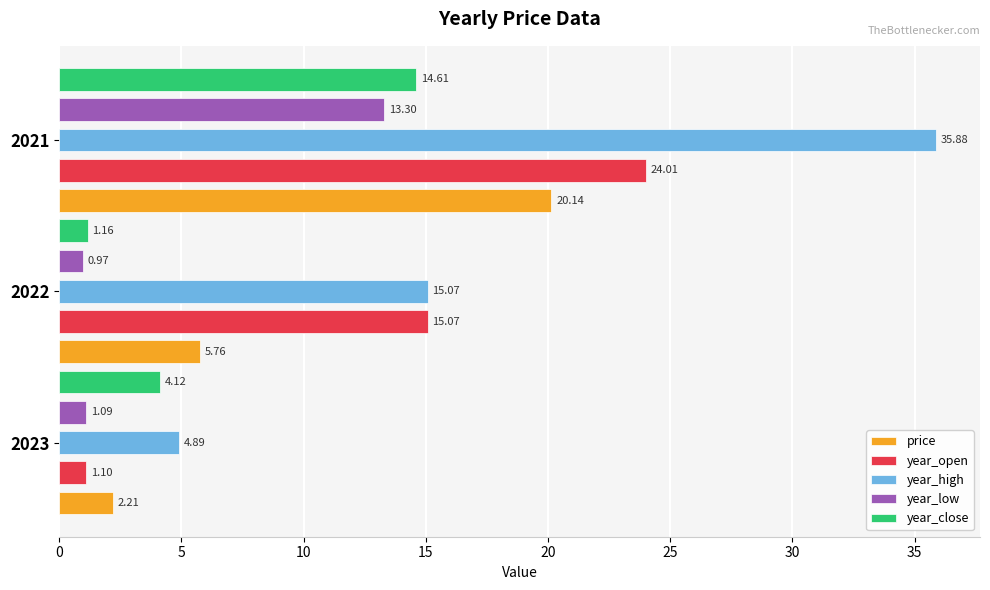

What are all the series names shown in the legend?

price, year_open, year_high, year_low, year_close